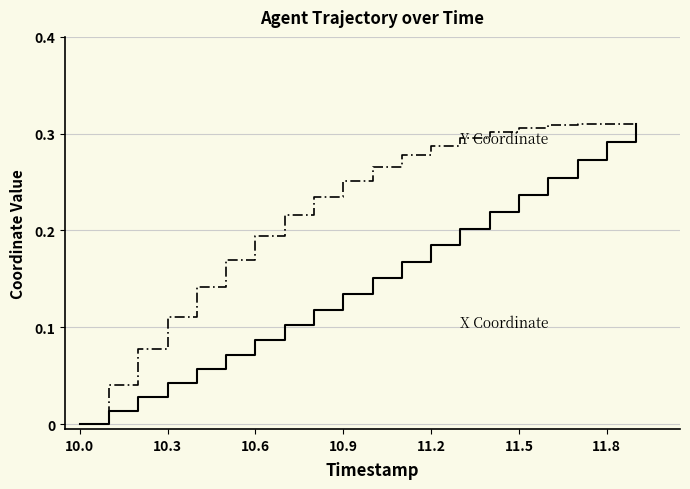

At which category does the chart reach its minimum across all series?

10.0